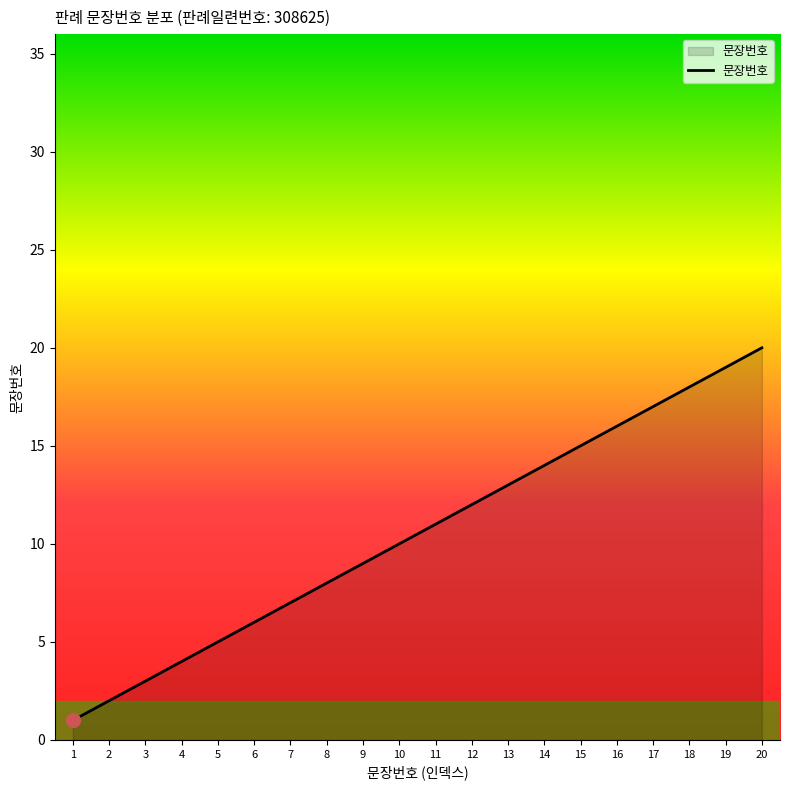

What is the sum of the values at 16 and 12?

28